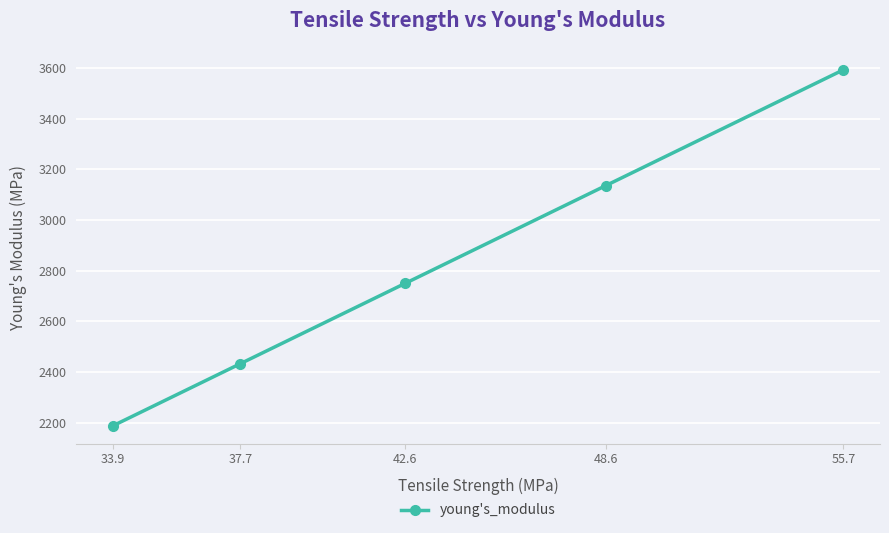

The chart shows a value of 1419.7 at 37.7. True or false?

False